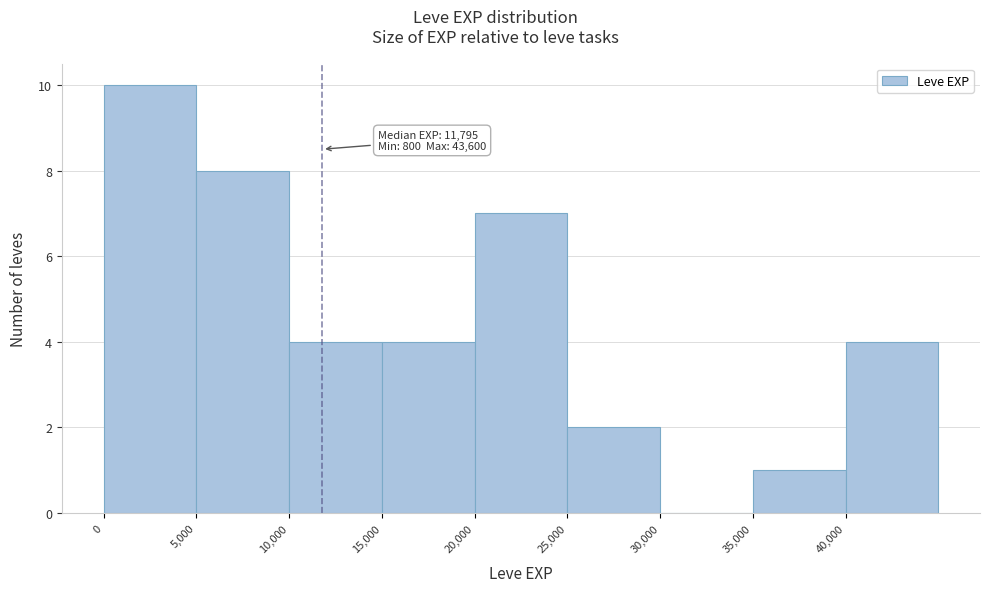

Over which range of the x-axis is the bar tallest?

0 to 5000